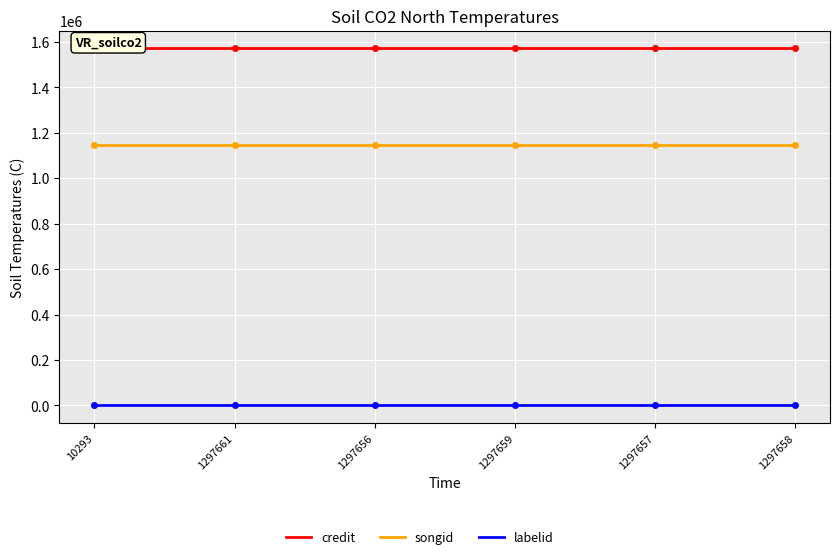

What is the label of the 5th point from the right?

1297661